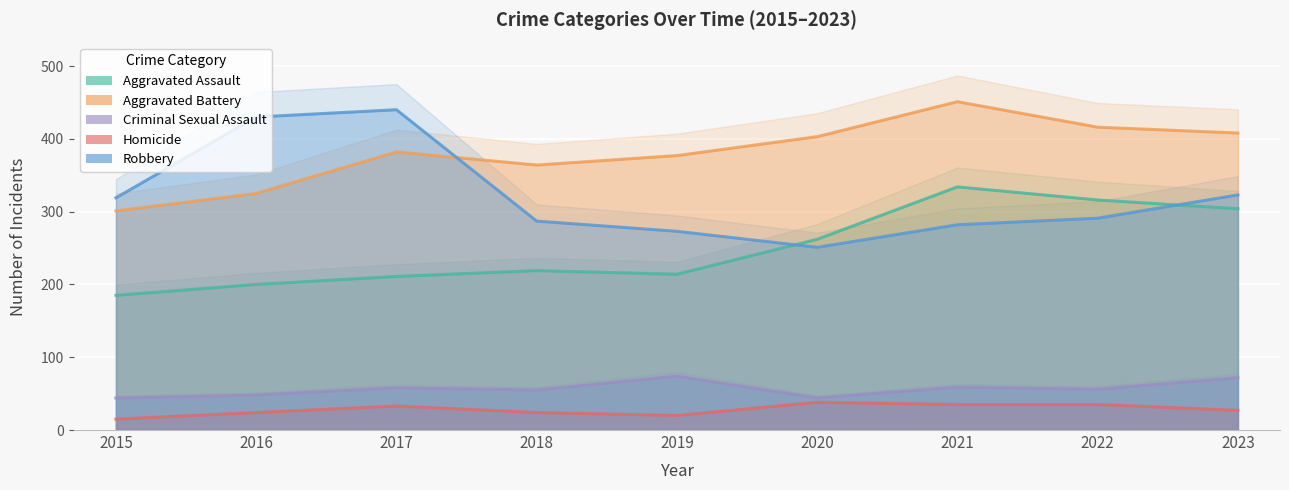

Rank the series at 2021 from lowest to highest value.

Homicide, Criminal Sexual Assault, Robbery, Aggravated Assault, Aggravated Battery